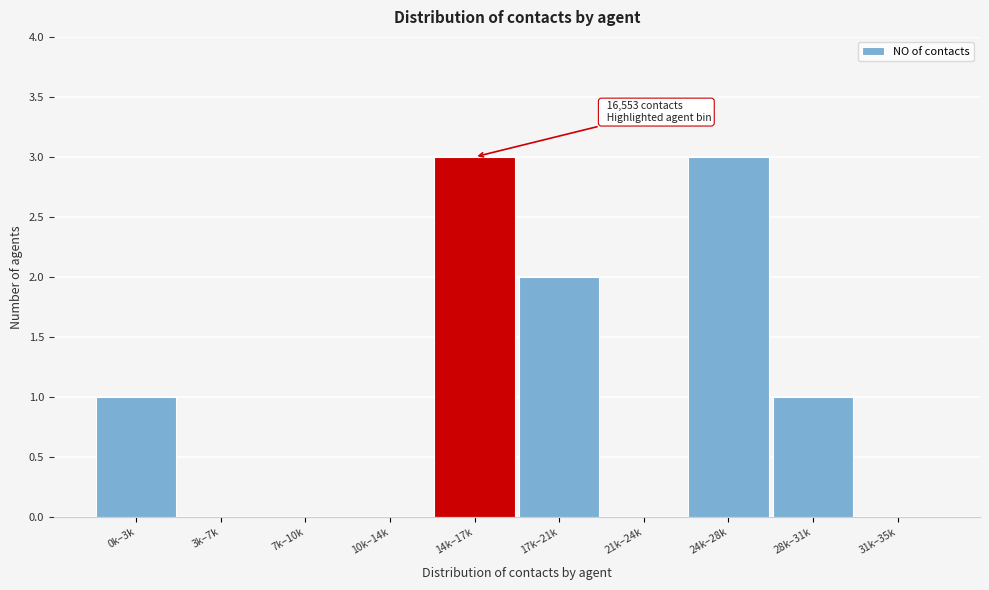

Reading left to right, what are all the values shown in this chart?

0k–3k=1	3k–7k=0	7k–10k=0	10k–14k=0	14k–17k=3	17k–21k=2	21k–24k=0	24k–28k=3	28k–31k=1	31k–35k=0